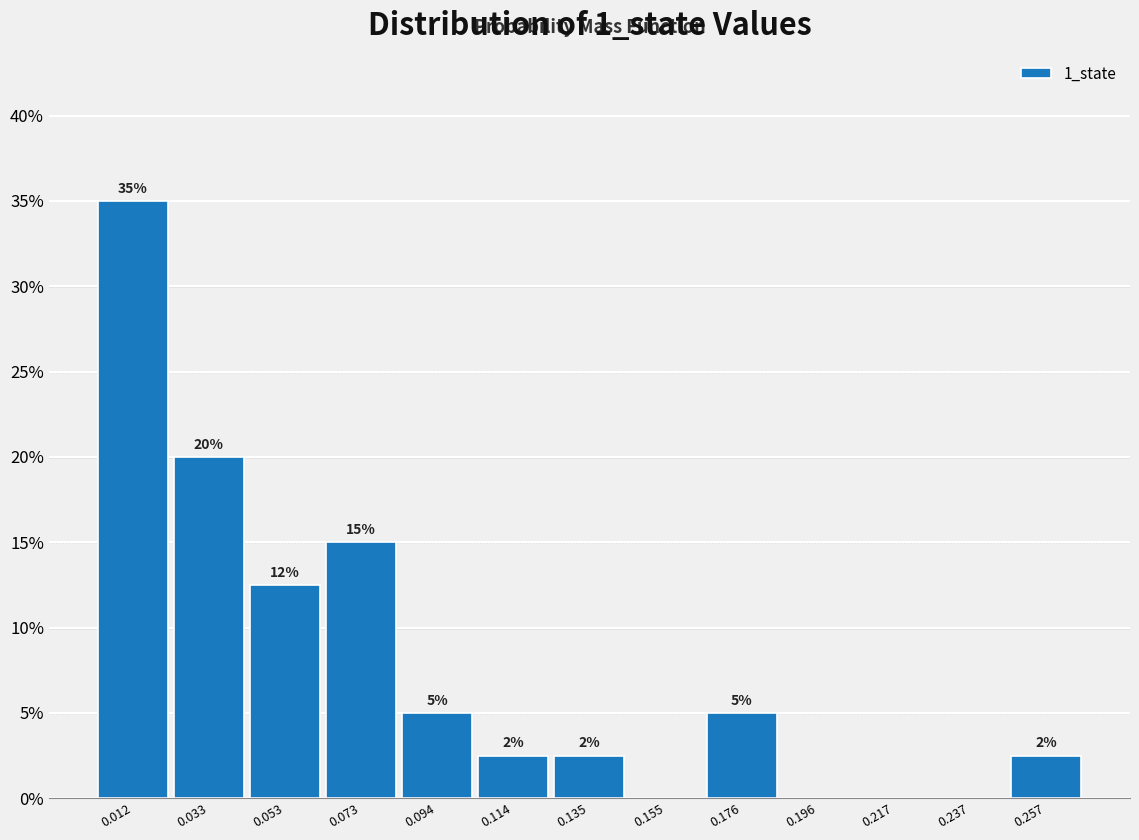

Which range on the x-axis has the tallest bar?

0.000 to 0.020